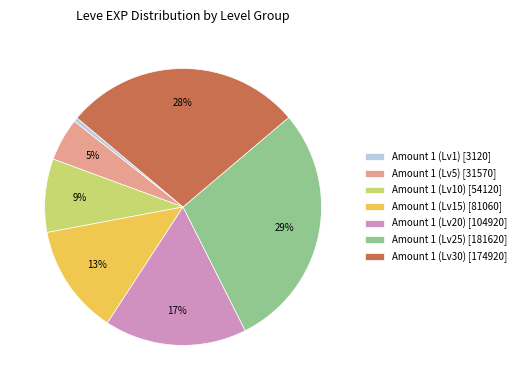

The Amount 1 (Lv30) [174920] slice represents 28% of the pie. True or false?

True